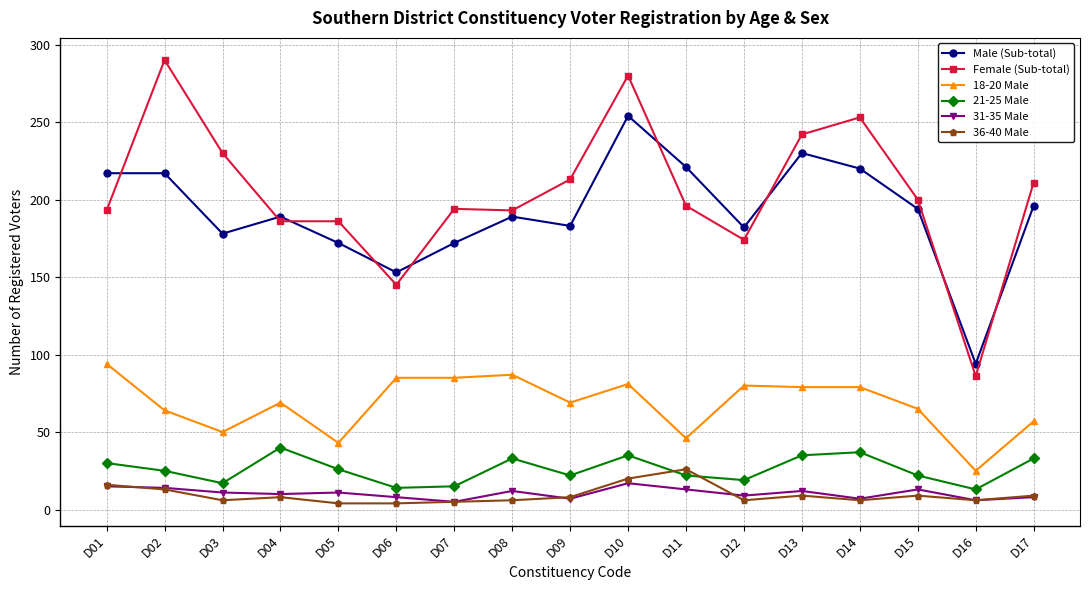

The 18-20 Male series shows 80 at D12. True or false?

True